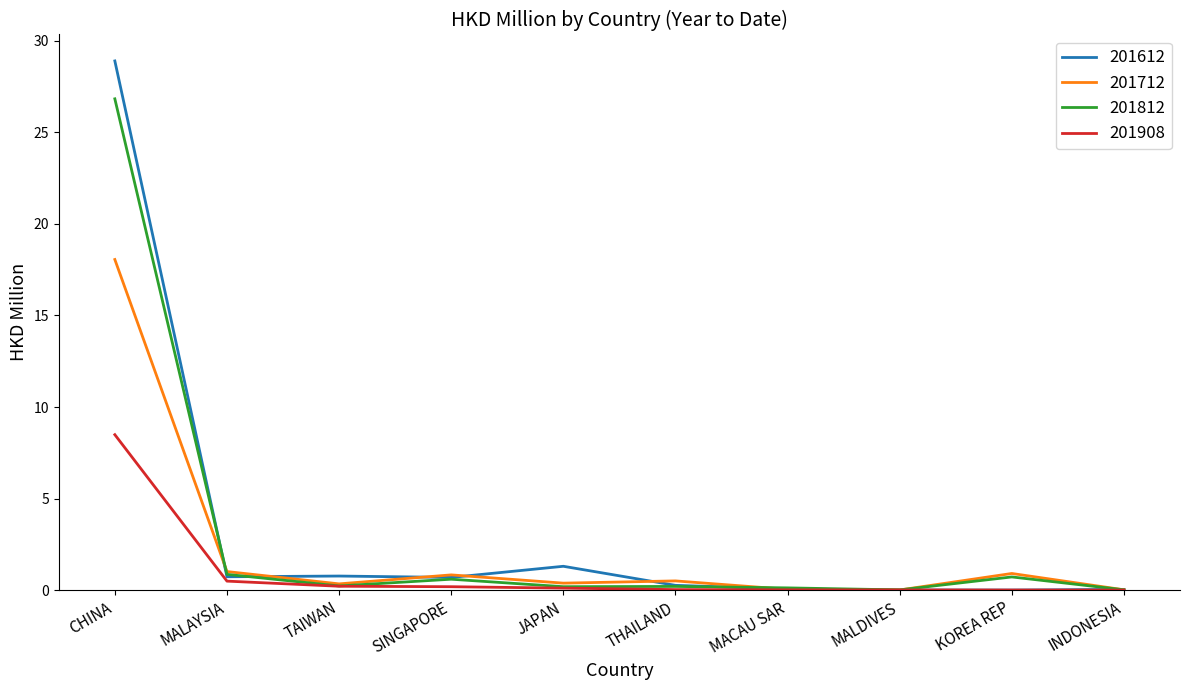

At which category is the sum across all series the highest?

CHINA